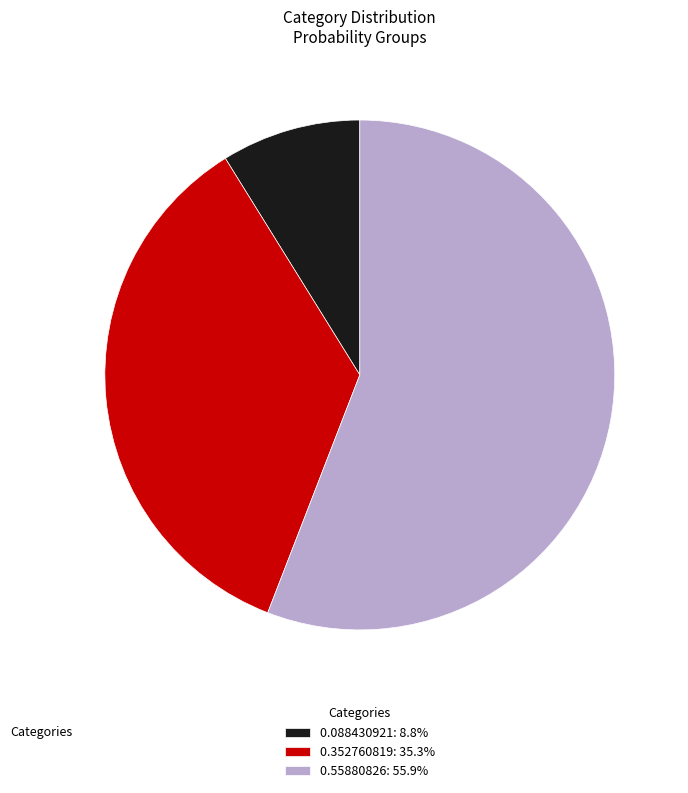

Is there any slice that represents more than half of the pie?

Yes